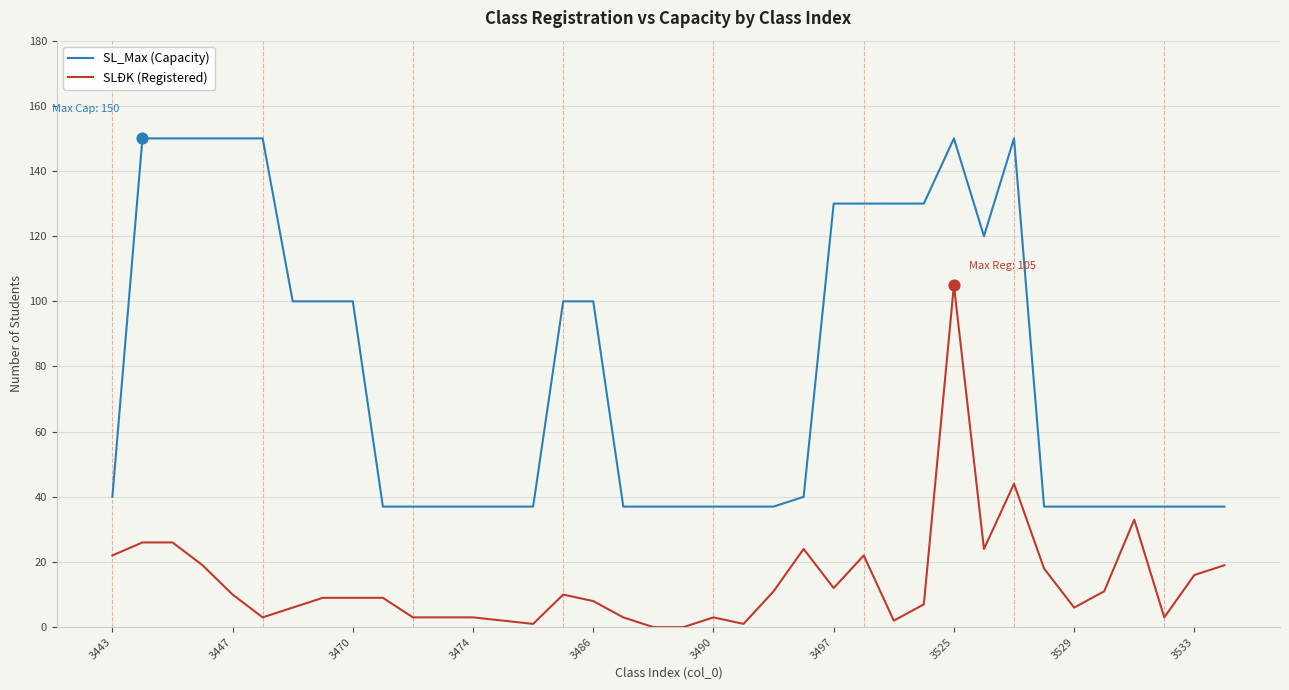

Which series has the largest total across all categories?

SL_Max (Capacity)